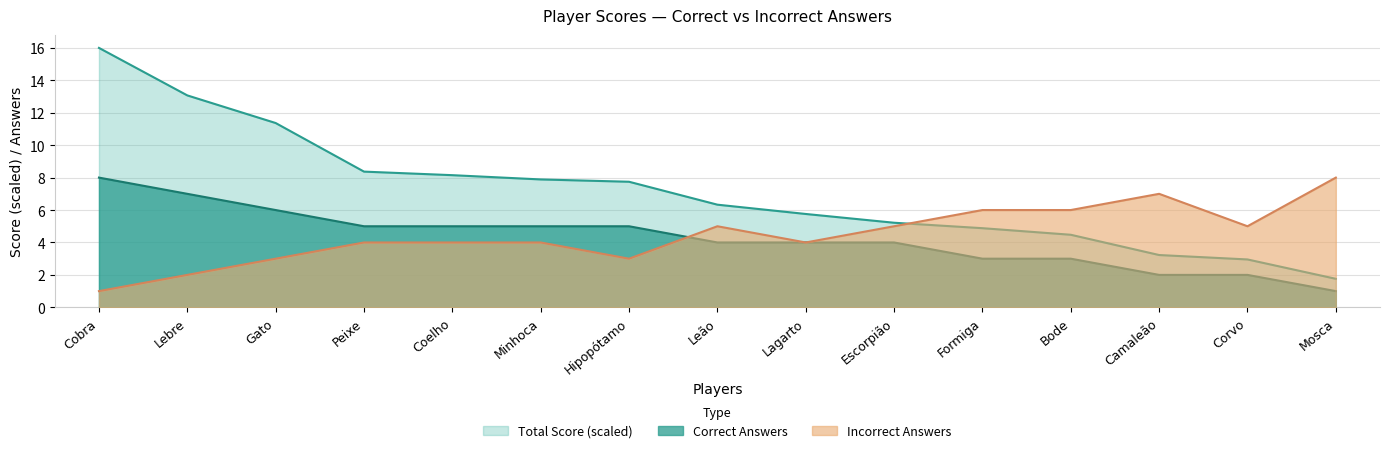

Which series has the largest range (max minus min)?

Total Score (scaled)